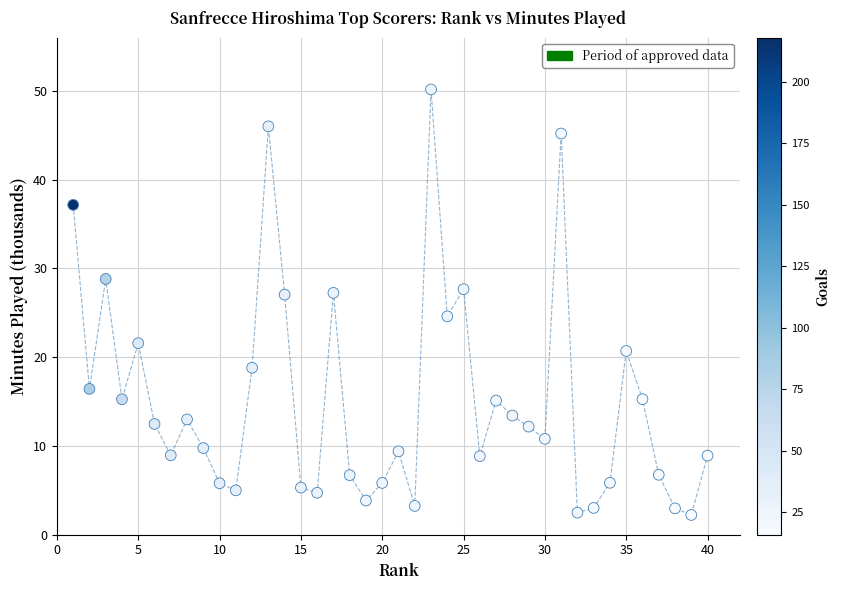

What is the range of X values (max minus min)?

39.0